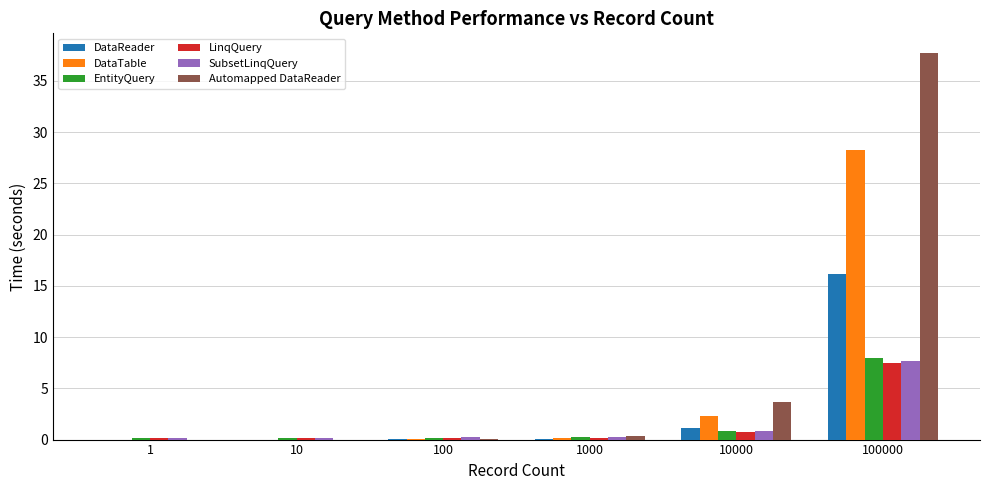

The Automapped DataReader series shows 1.7 at 10000. True or false?

False